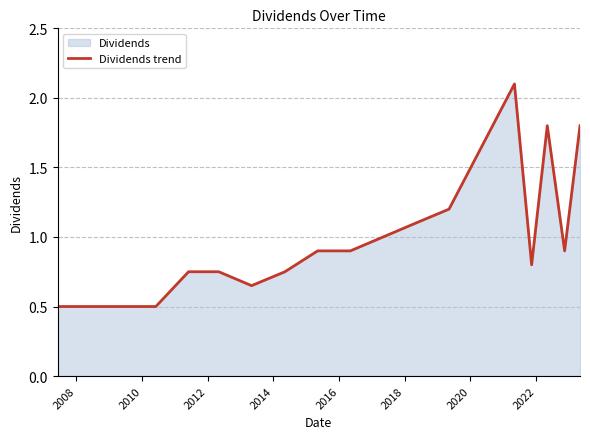

What is the difference between the maximum and minimum values?

1.6